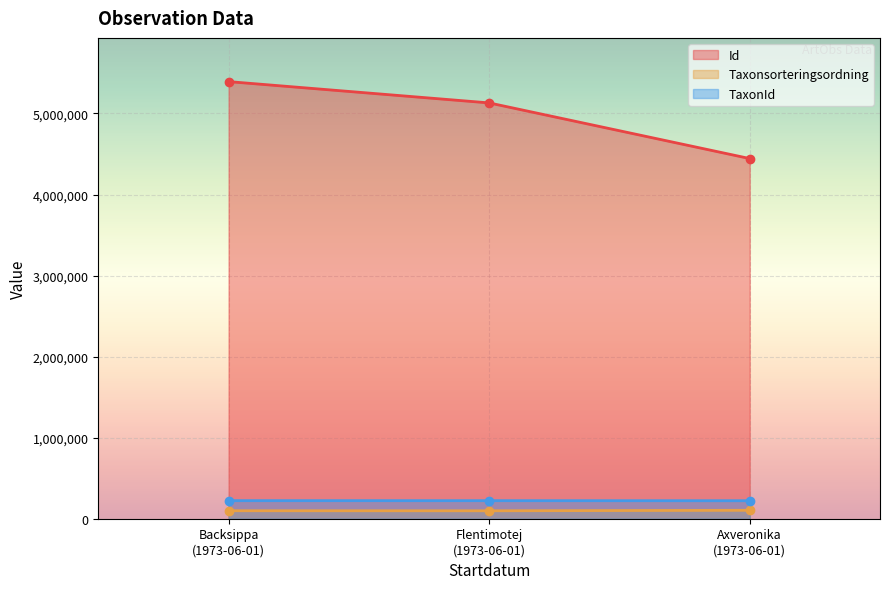

Which series has the widest spread of values?

Id